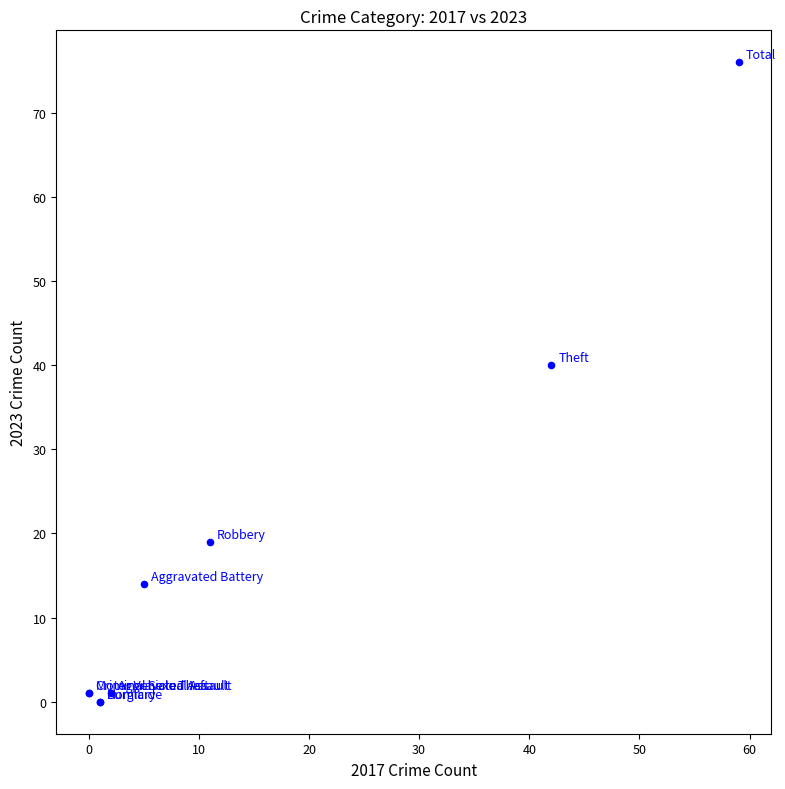

What Y value in the scatter plot is closest to 38?

40